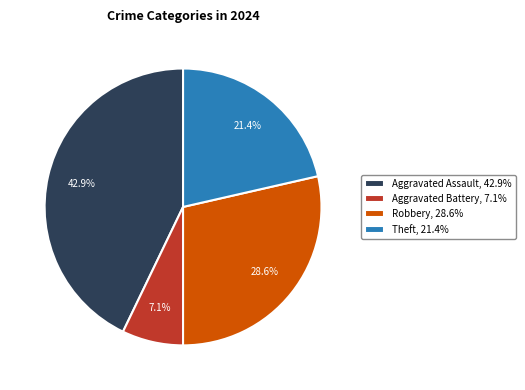

Between Robbery, 28.6% and Aggravated Assault, 42.9%, which is larger?

Aggravated Assault, 42.9%